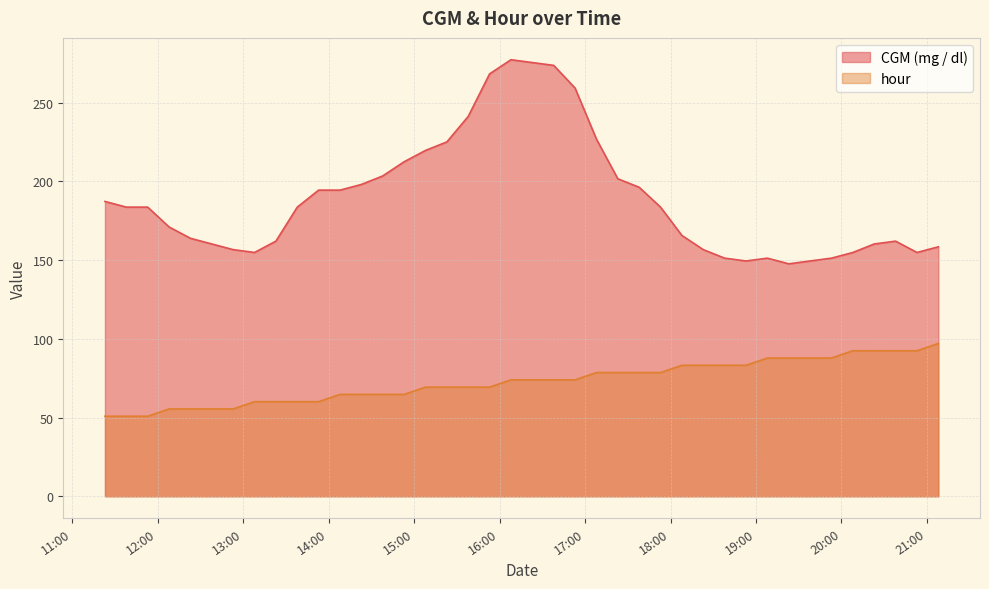

At 2021-04-19 15:38:00, list the series in order from smallest to largest.

hour, CGM (mg / dl)